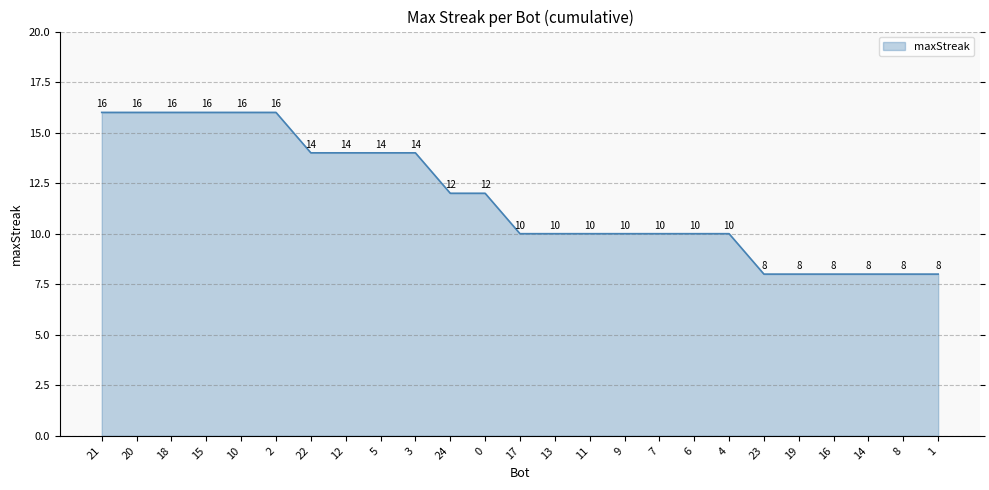

How many lines are shown in the chart?

1